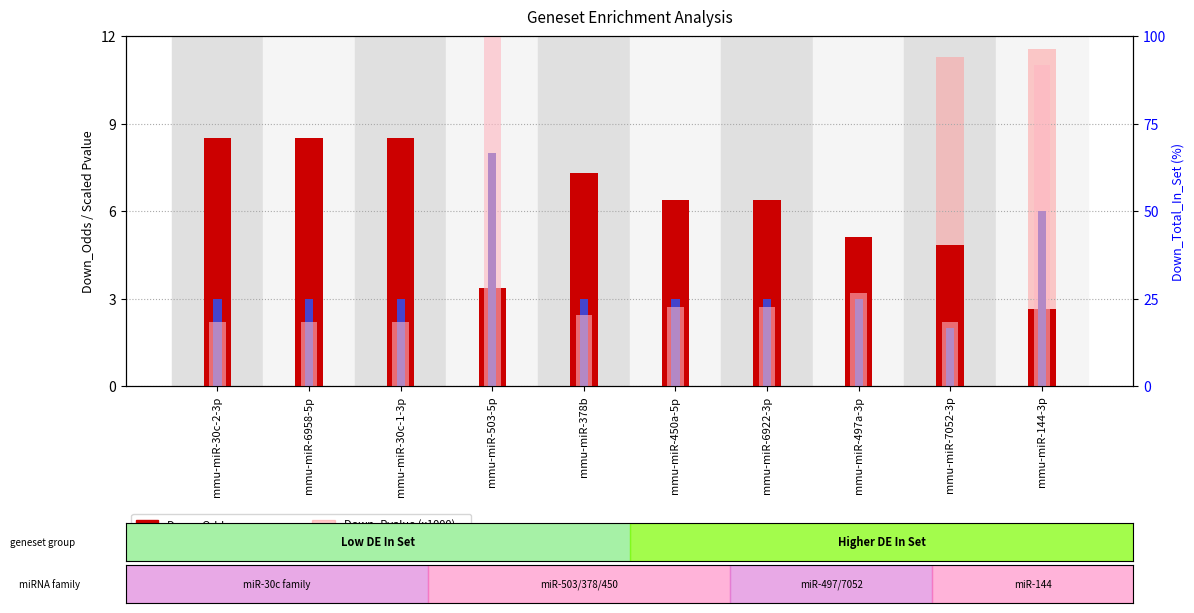

Is the value of Down_Odds at mmu-miR-7052-3p greater than the value of Down_Total_In_Set (%) at mmu-miR-30c-2-3p?

No